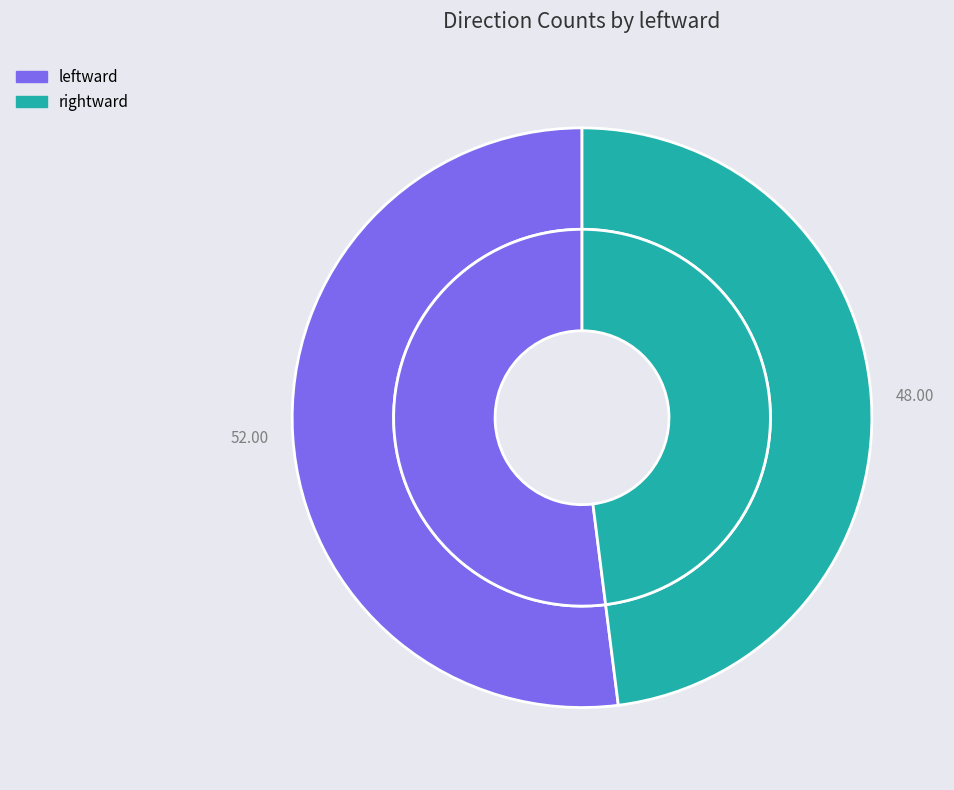

To the nearest percent, what is the difference between the rightward and leftward slice percentages?

4%